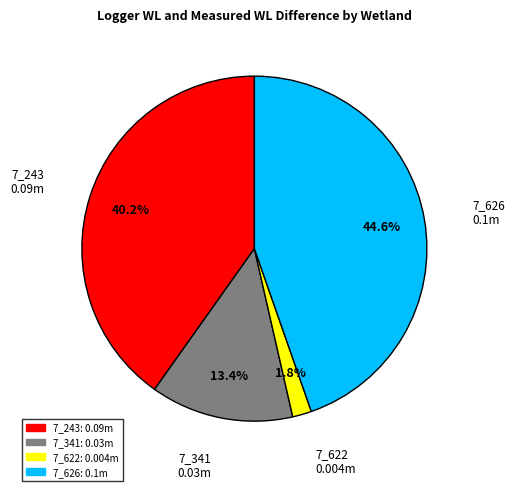

Count the number of slices in the pie.

4